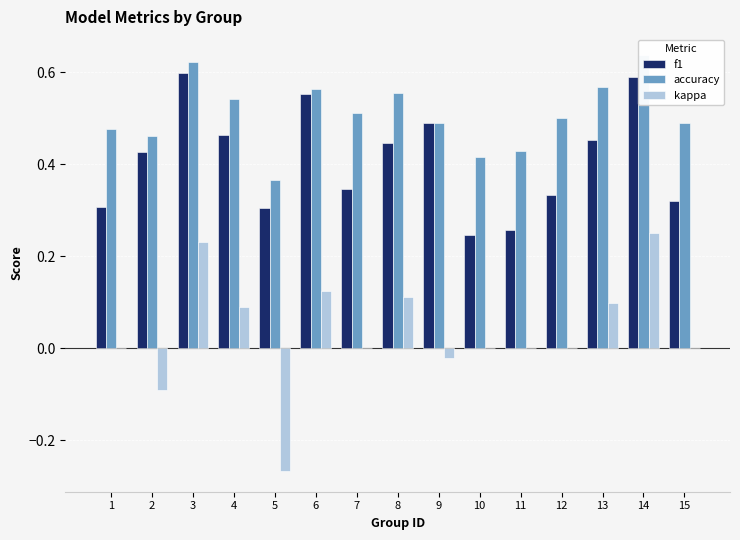

The accuracy series shows 0.6 at 9. True or false?

False